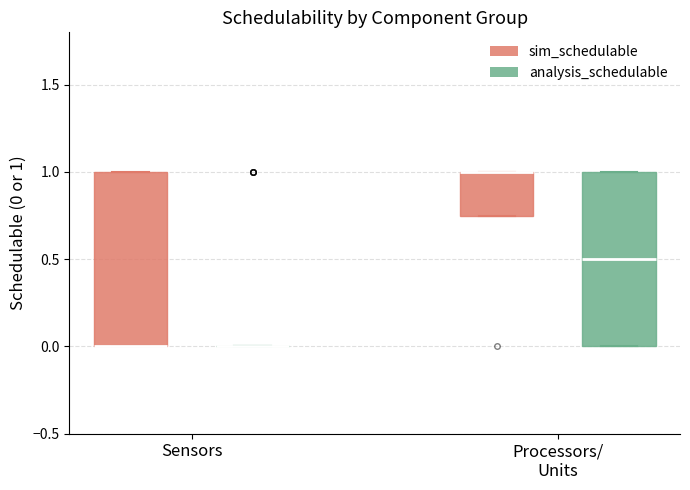

Reading left to right, transcribe this box plot: for each box, give where its median line is, the range the box spans, and where its two whiskers end, as read against the y-axis. The values are not printed on the chart, so give them approximately, as read against the axis.

Sensors (sim_schedulable): median 0.00 (drawn on the box's lower edge), box 0.00 to 1.00, whiskers 0.00 to 1.00
Sensors (analysis_schedulable): box collapsed to a line at 0.00, whiskers 0.00 to 0.00
Processors/ Units (sim_schedulable): median 1.00 (drawn on the box's upper edge), box 0.75 to 1.00, whiskers 0.75 to 1.00
Processors/ Units (analysis_schedulable): median 0.50, box 0.00 to 1.00, whiskers 0.00 to 1.00